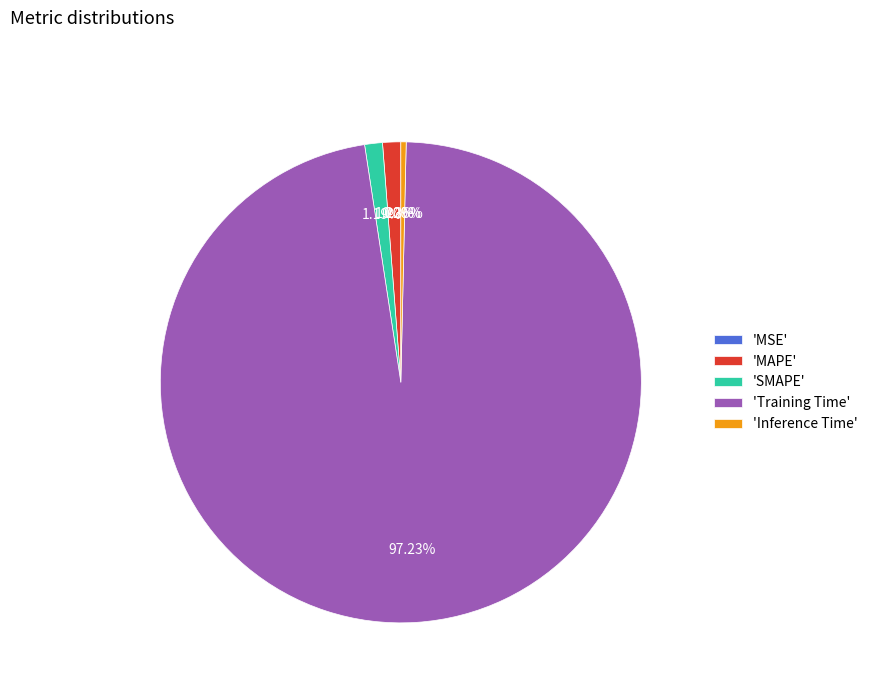

Is there a majority slice in this chart?

Yes